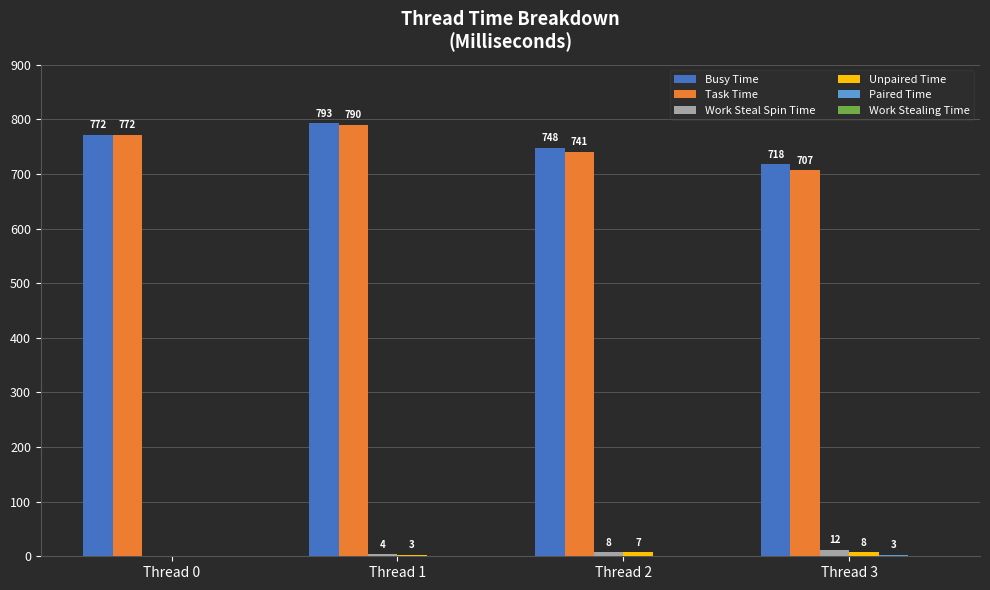

At which label is Work Steal Spin Time closest to 6?

Thread 1